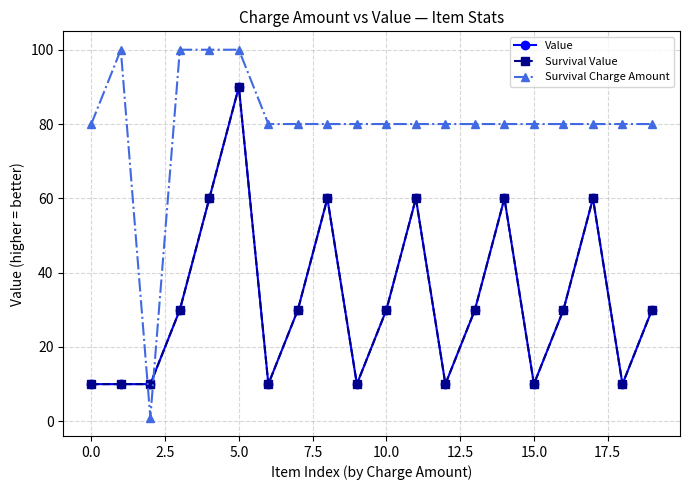

Reading left to right, transcribe all the data shown in this chart.

Value: 10	10	10	30	60	90	10	30	60	10	30	60	10	30	60	10	30	60	10	30
Survival Value: 10	10	10	30	60	90	10	30	60	10	30	60	10	30	60	10	30	60	10	30
Survival Charge Amount: 80	100	1	100	100	100	80	80	80	80	80	80	80	80	80	80	80	80	80	80